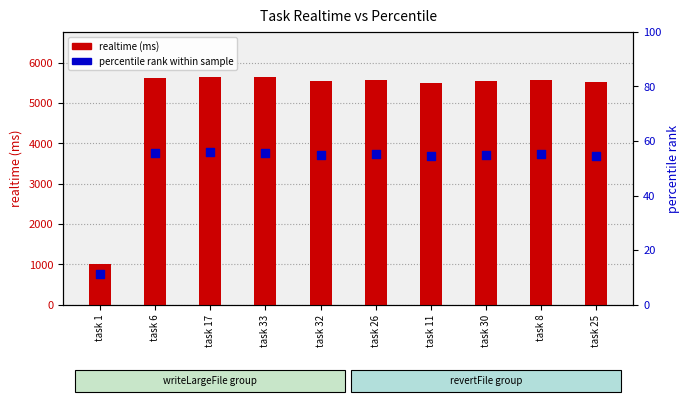

Is the value of percentile rank within sample at task 17 greater than the value of realtime (ms) at task 25?

No